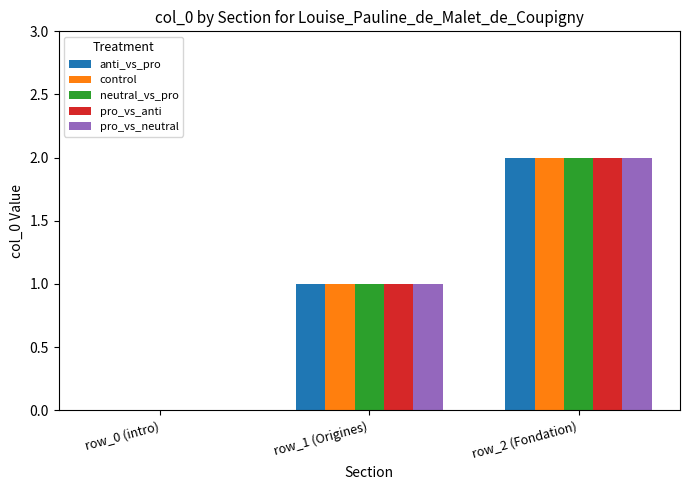

The value of pro_vs_neutral at row_0 (intro) is 0. True or false?

True